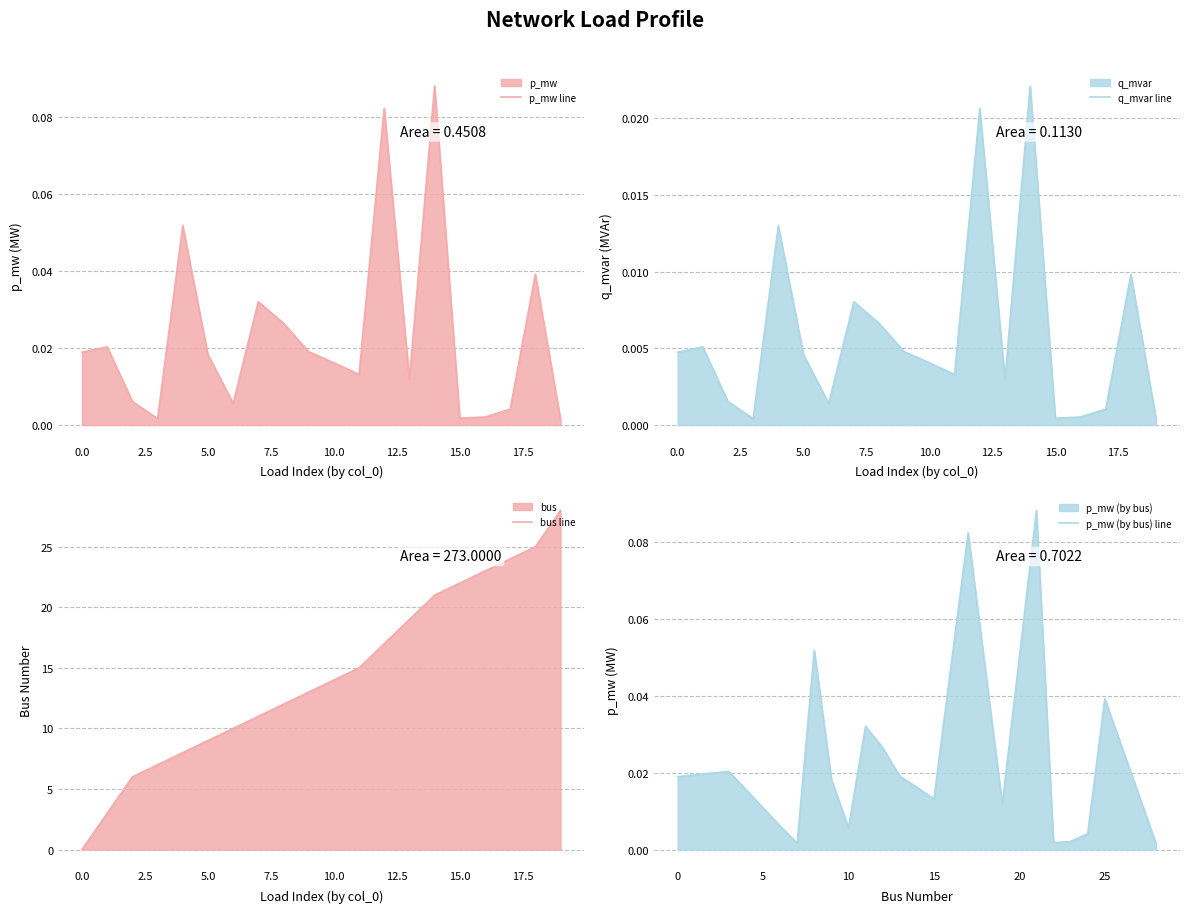

What is the maximum value for bus line?

28